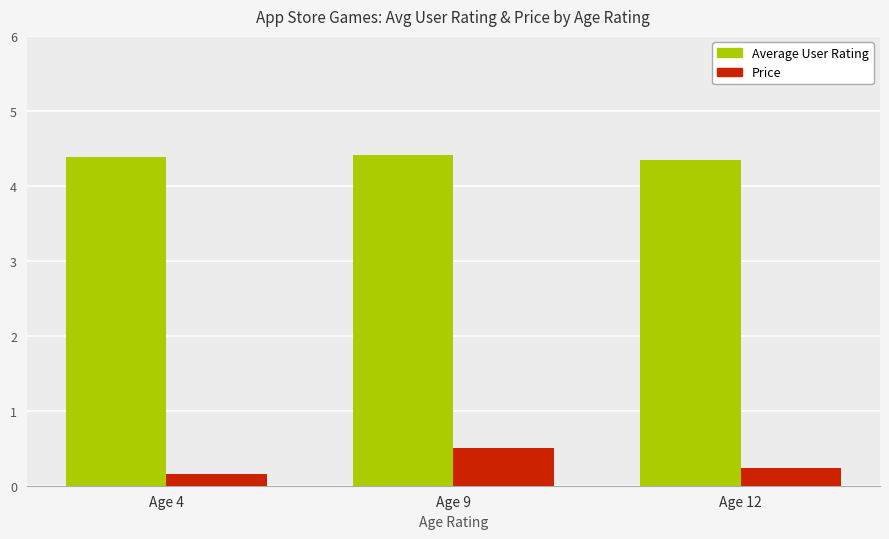

What is the difference between the Price values at Age 9 and Age 12?

0.3